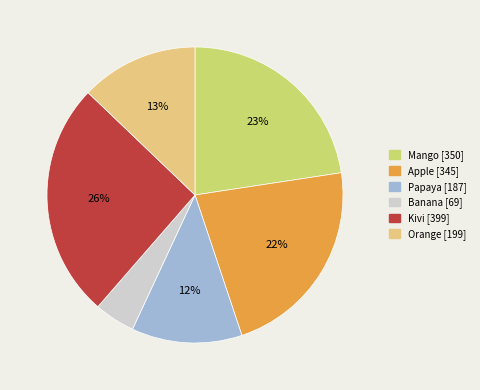

Between Papaya and Apple, which is larger?

Apple